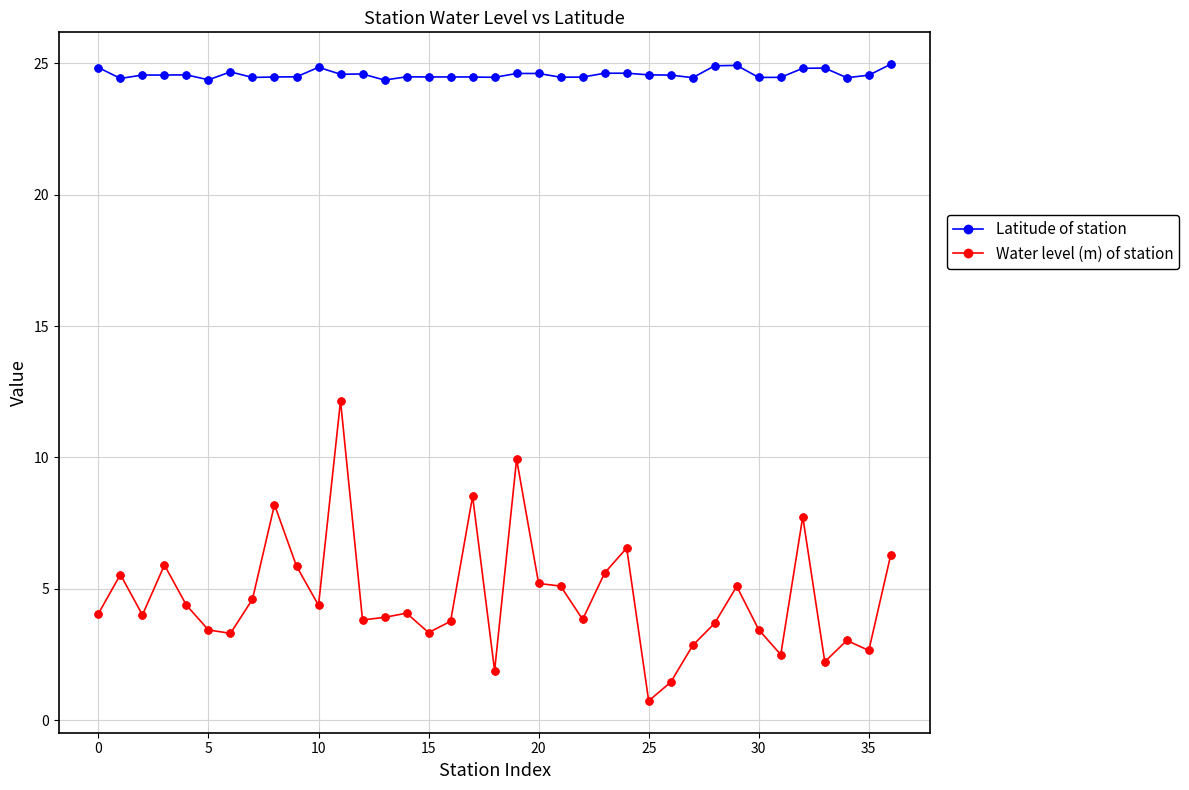

At how many categories does at least one series exceed 22?

37